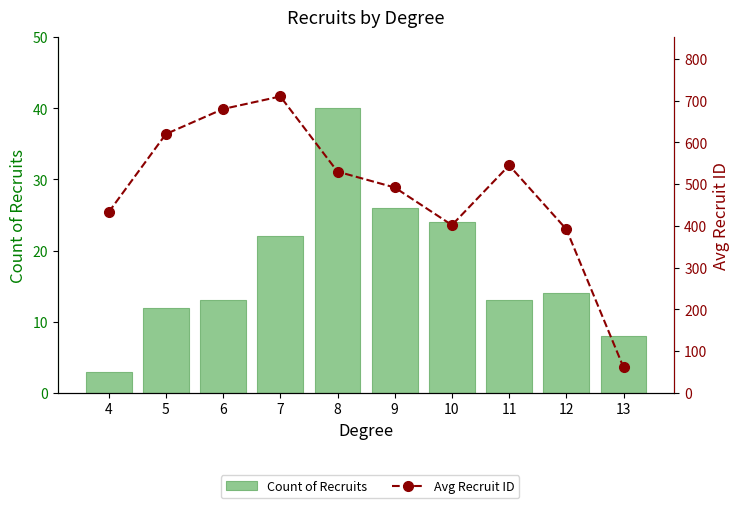

Which series has the largest range (max minus min)?

Avg Recruit ID